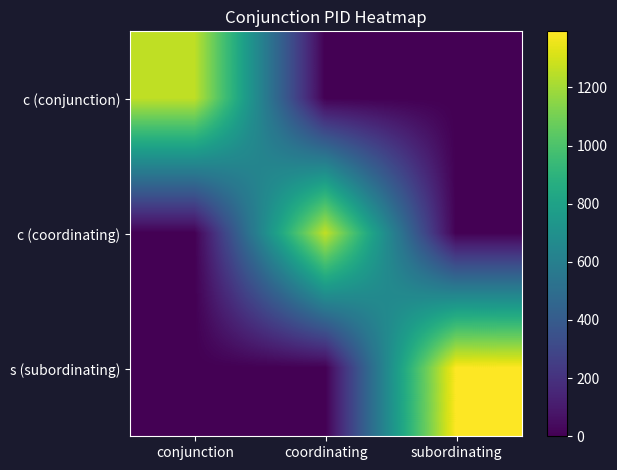

Count the number of data series in this chart.

3